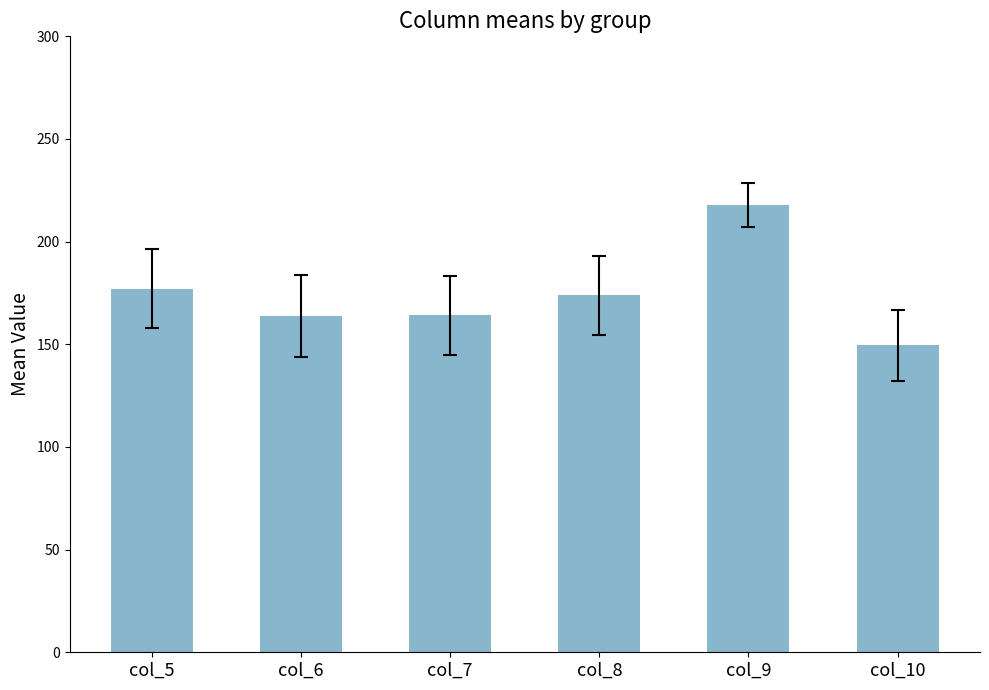

True or false: the data shows 263.6 at col_5.

False